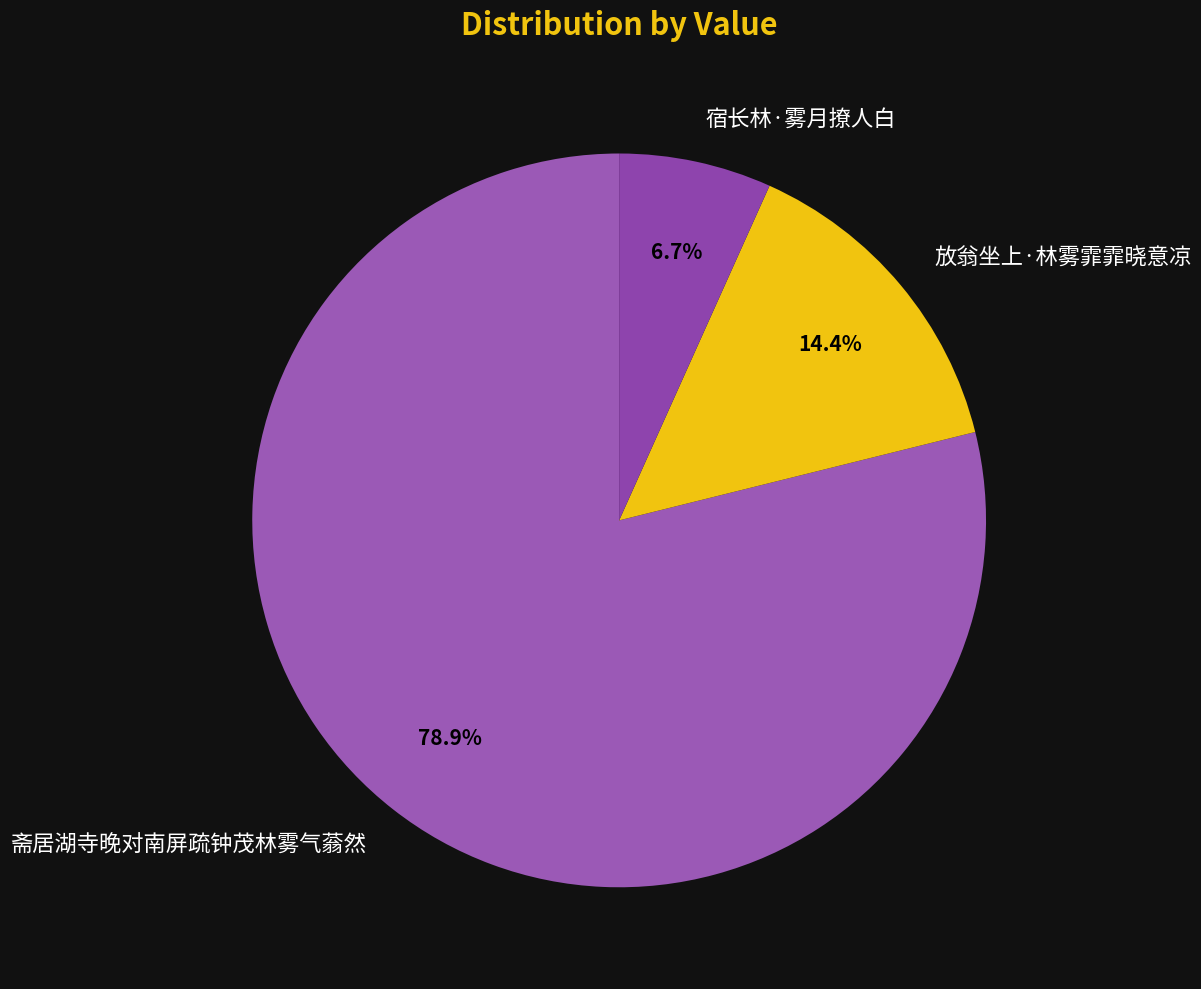

Between 放翁坐上·林雾霏霏晓意凉 and 宿长林·雾月撩人白, which is larger?

放翁坐上·林雾霏霏晓意凉